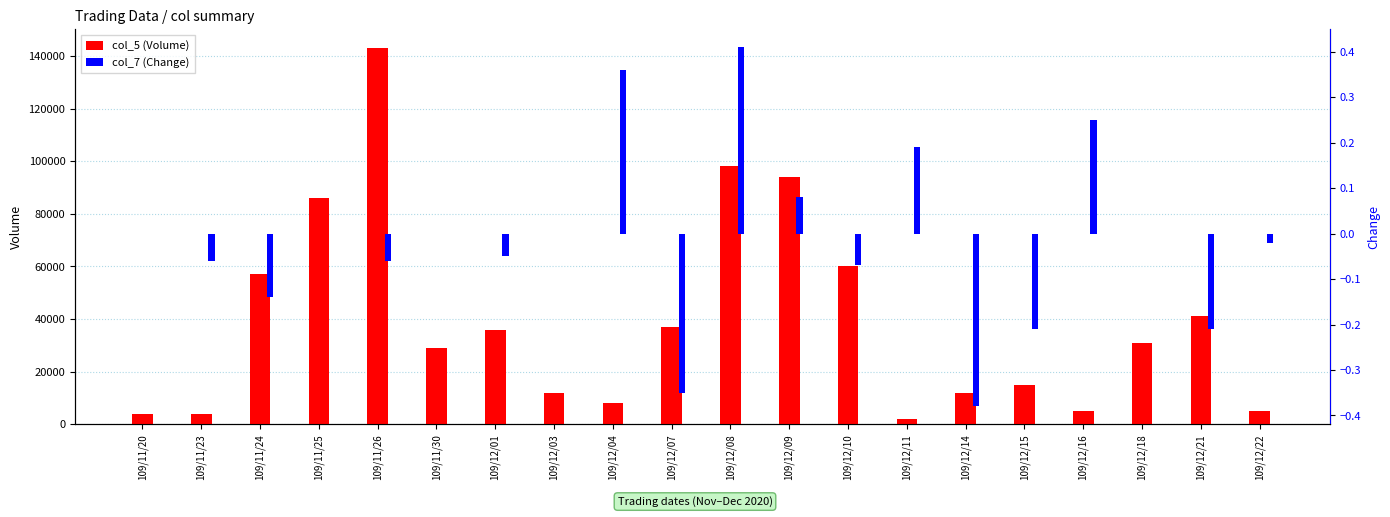

Rank the series at 109/12/14 from lowest to highest value.

col_7 (Change), col_5 (Volume)